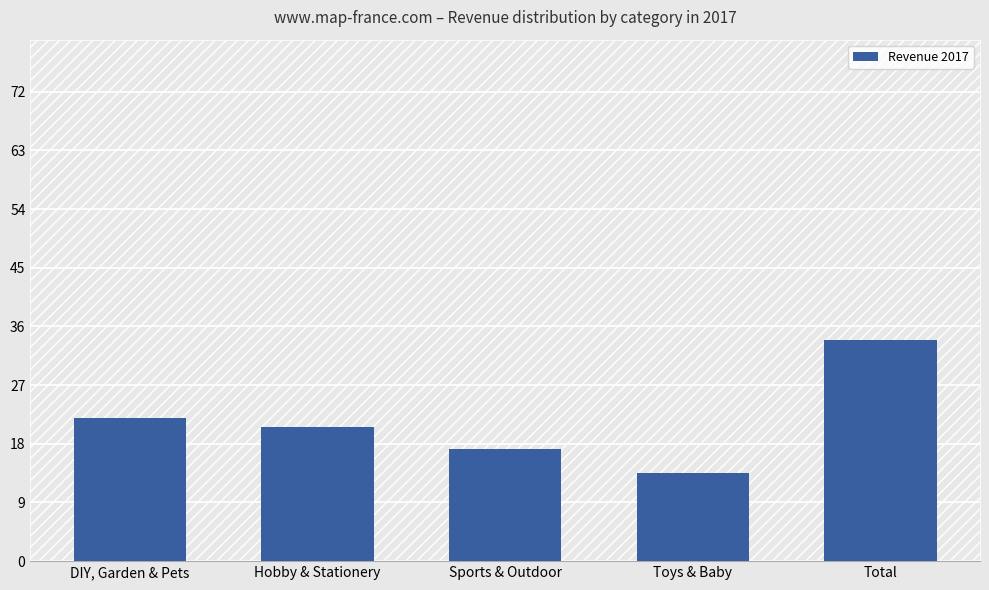

Where does the data first go above 20?

DIY, Garden & Pets